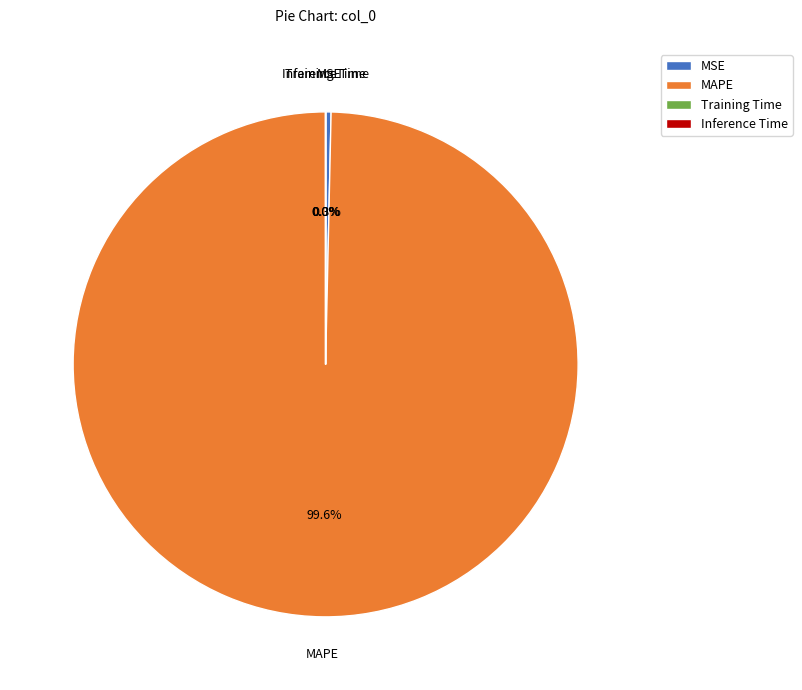

What percentage do MAPE and MSE together represent?

100.0%